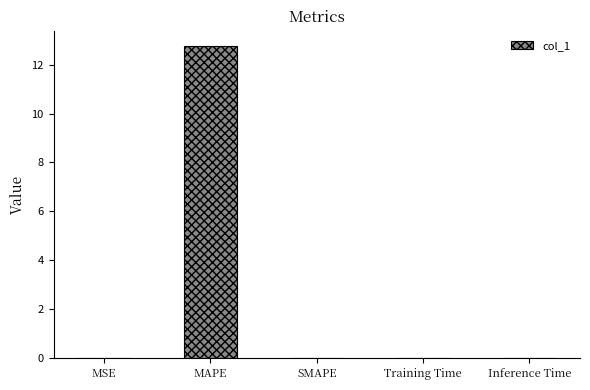

The value at SMAPE is -6.4. True or false?

False